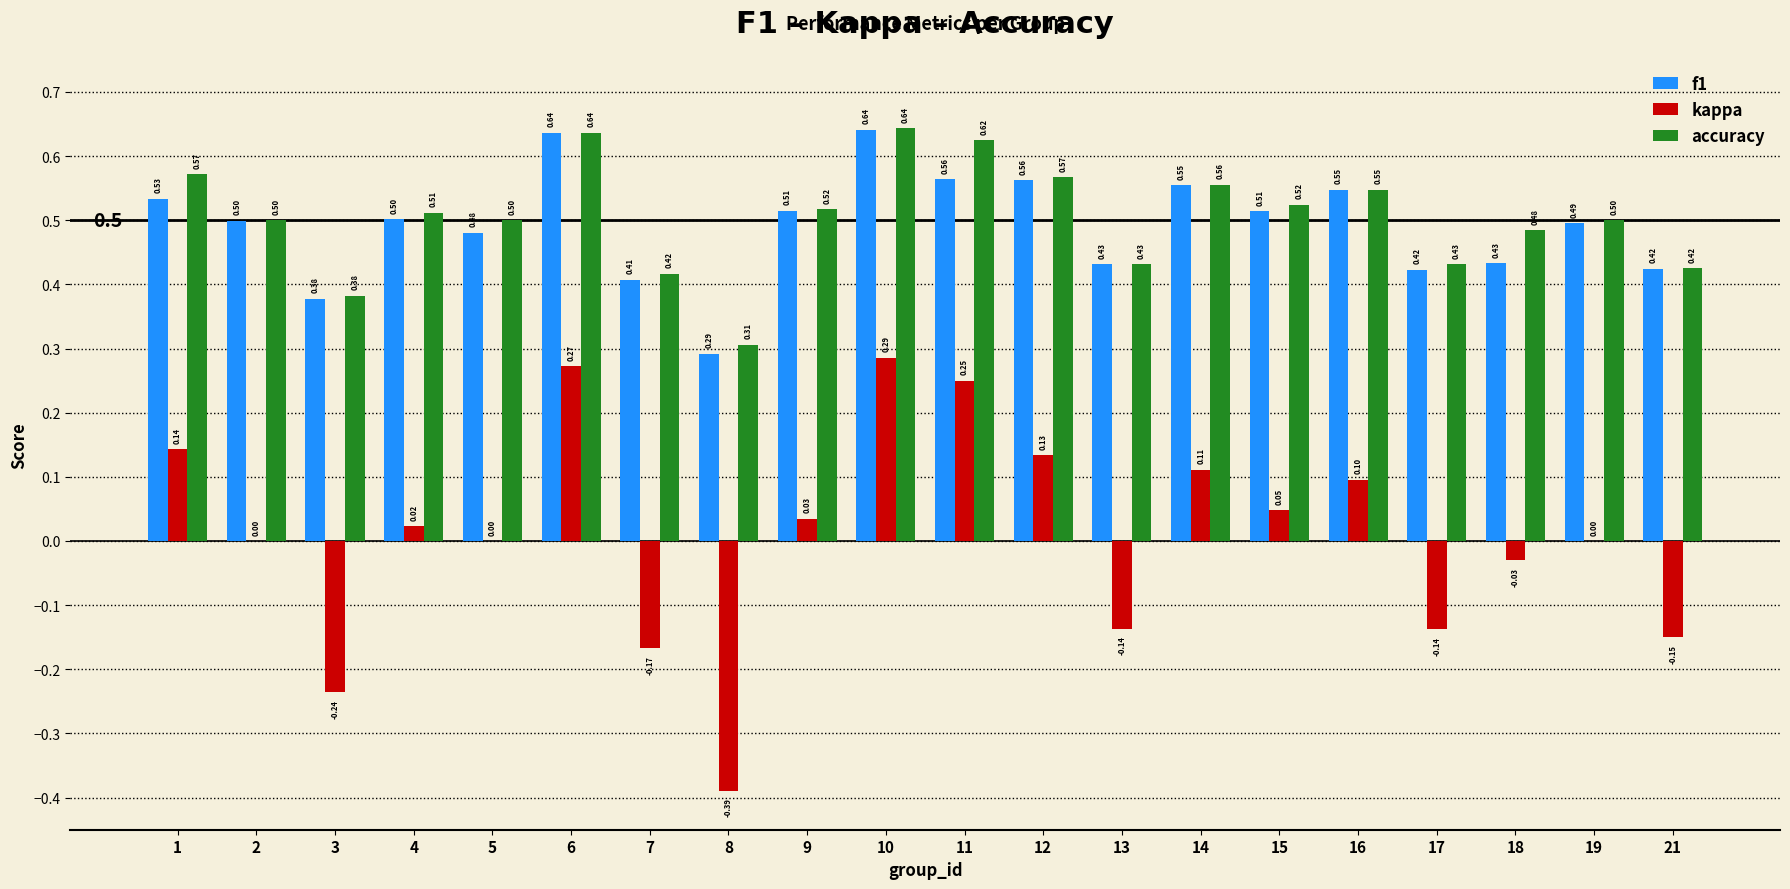

True or false: f1 has a value of 0.7 at 17.

False